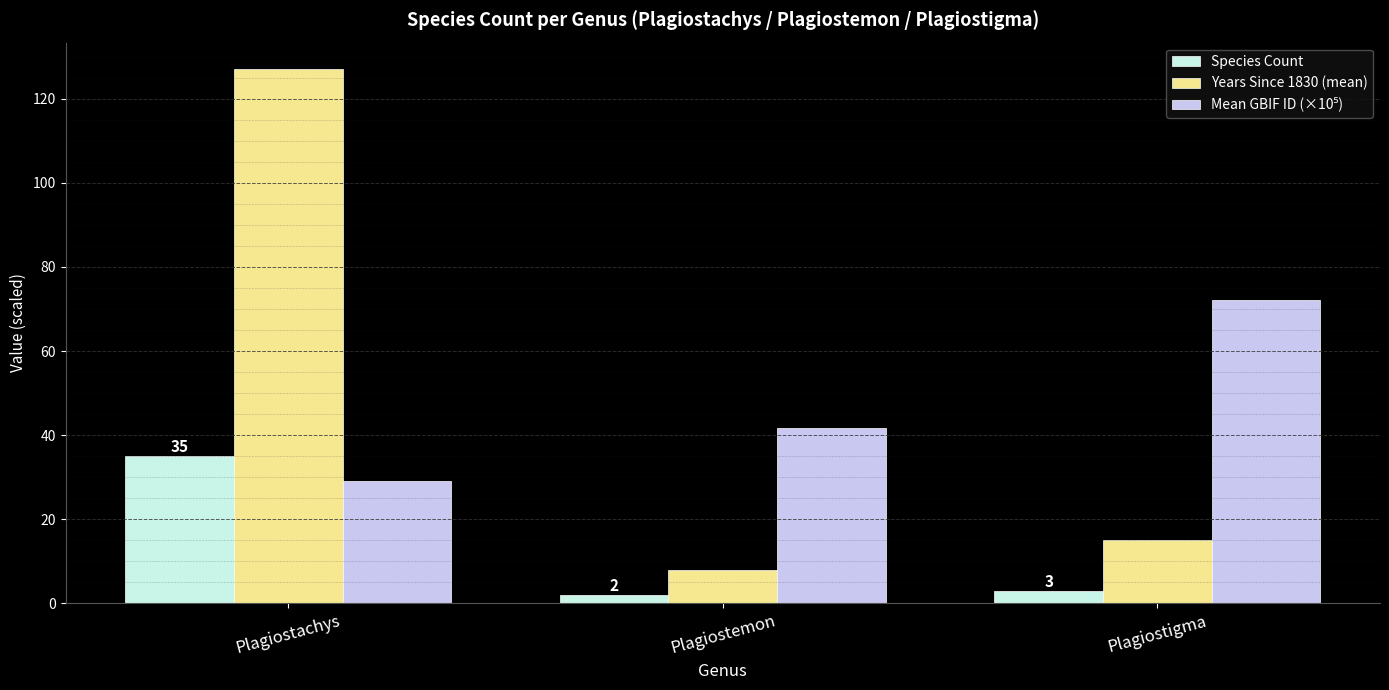

What is the approximate value of Species Count at Plagiostemon?

2.0